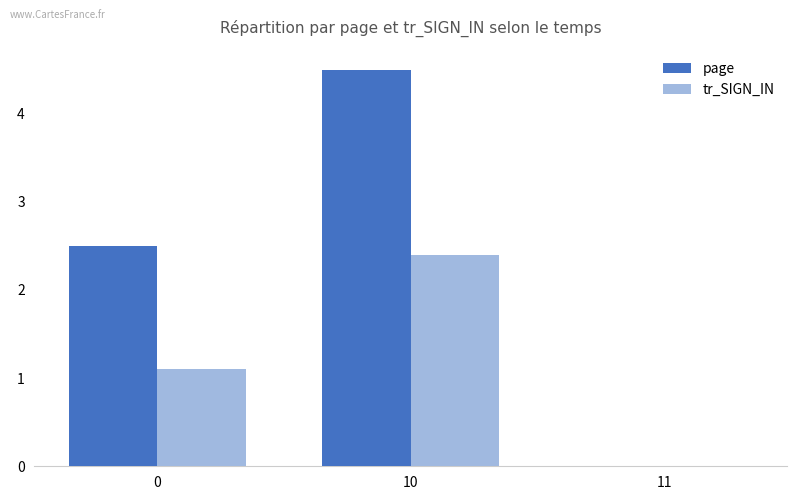

Reading left to right, extract all data points from this chart.

page: 0=2.5	10=4.5	11=0.0
tr_SIGN_IN: 0=1.1	10=2.4	11=0.0